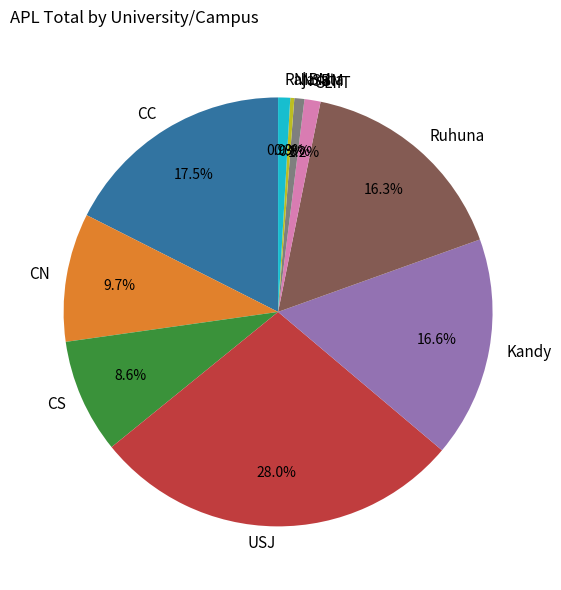

To the nearest percent, what portion does CS represent?

9%